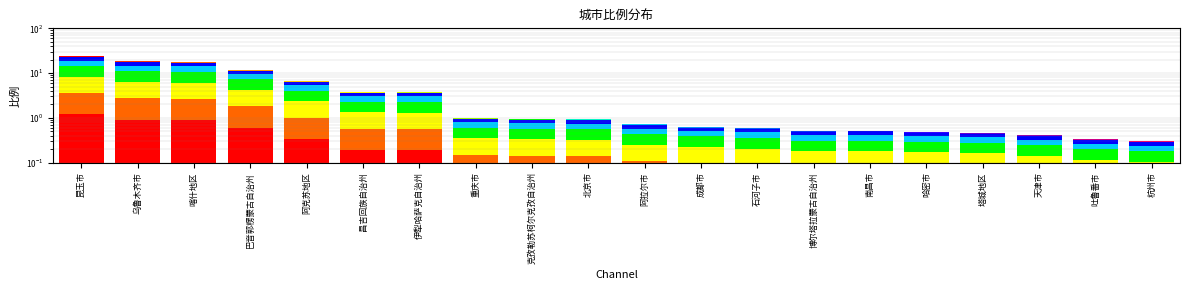

How many categories are shown in the chart?

20